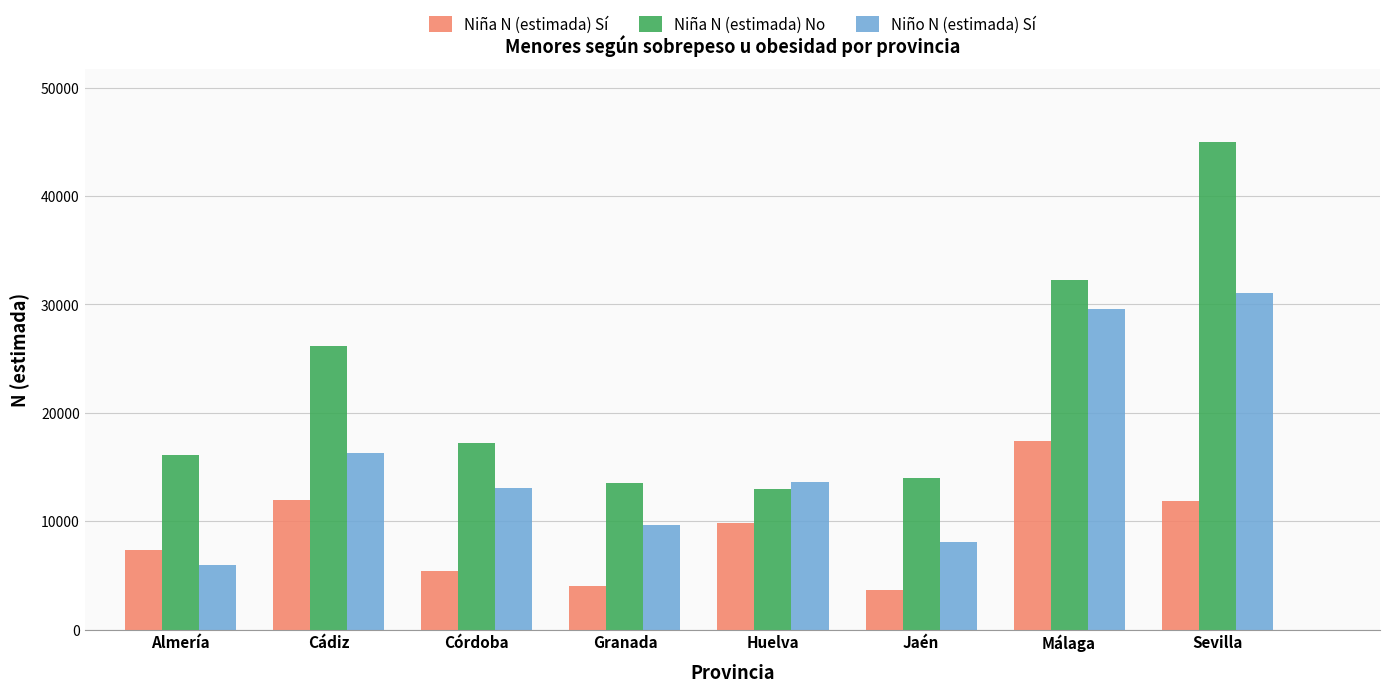

What is the difference between the Niña N (estimada) Sí values at Granada and Huelva?

5760